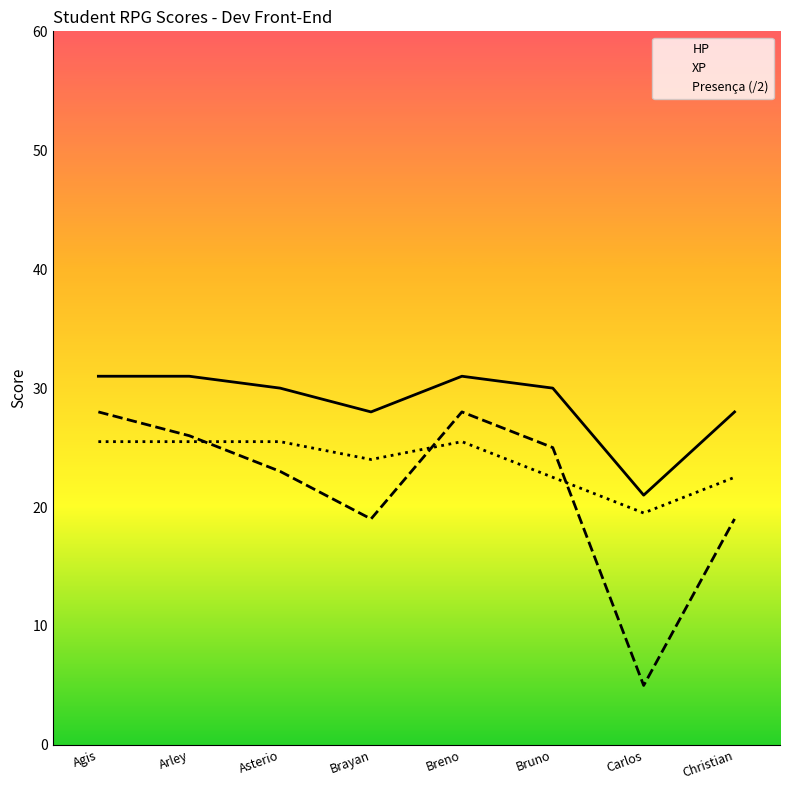

The HP series shows 36.1 at Carlos. True or false?

False